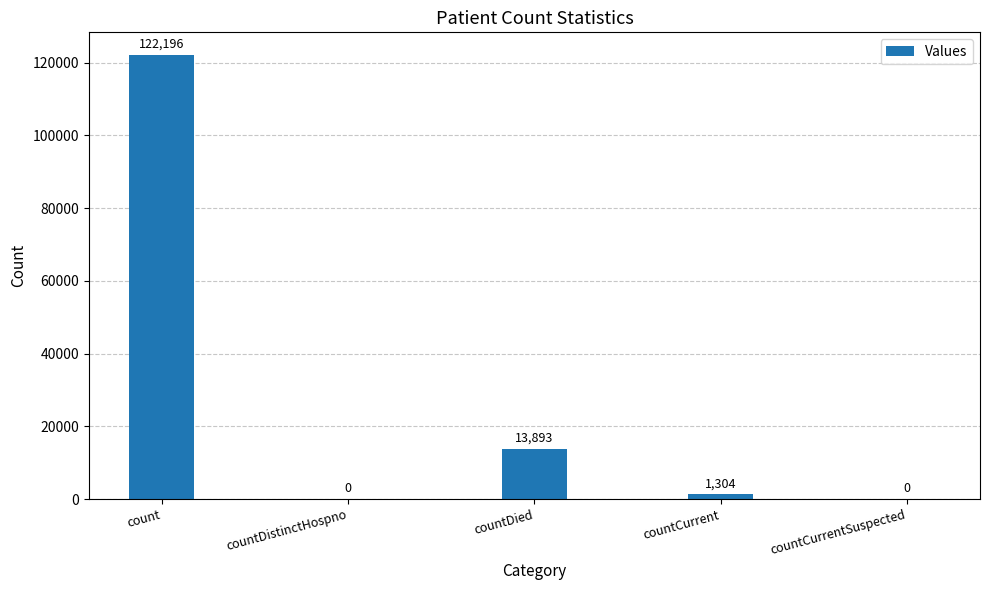

True or false: the data shows 0 at countCurrentSuspected.

True